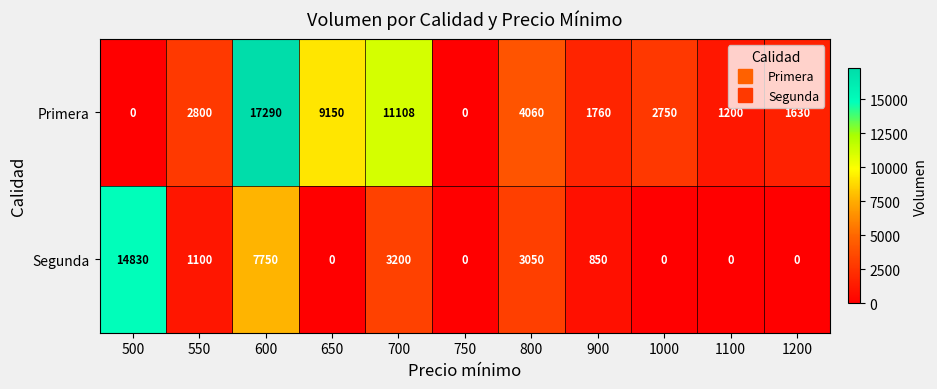

How many distinct data groups are displayed?

2